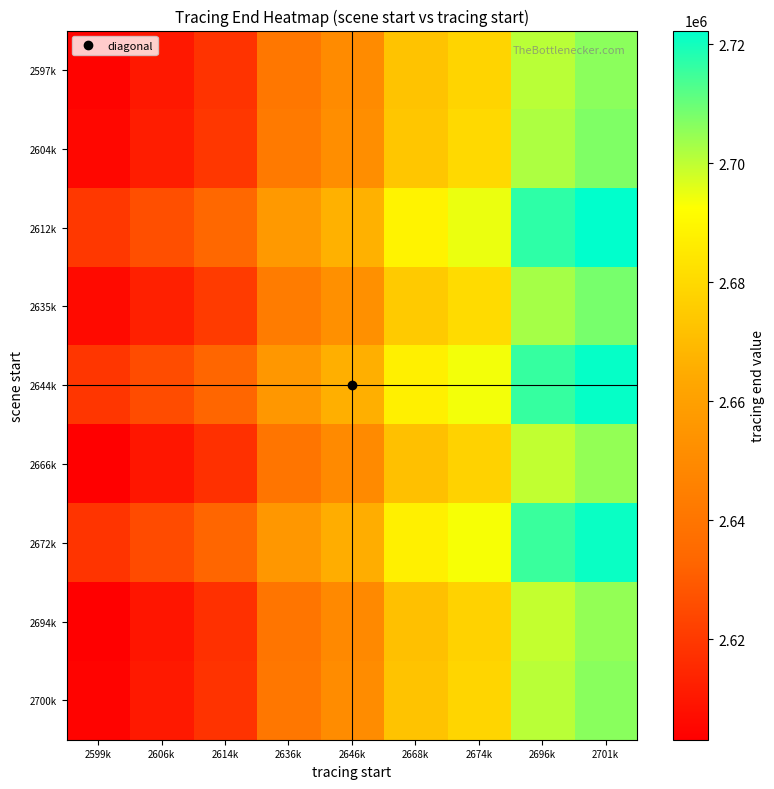

Which category has the lowest value across all series?

2599k